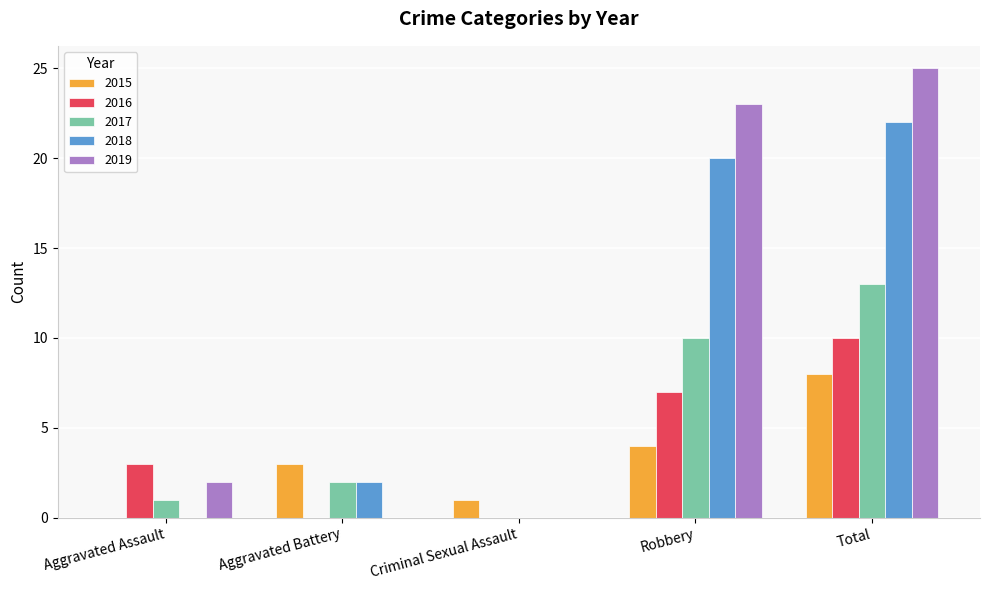

What is the sum of all 2015 values?

16